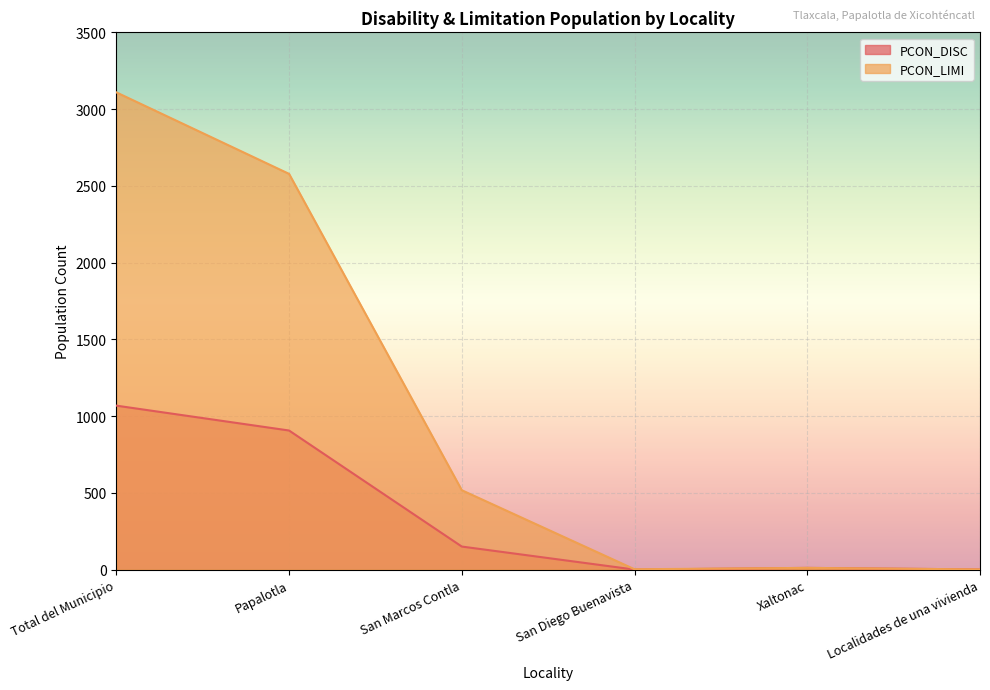

What is the label of the 6th point from the right?

Total del Municipio